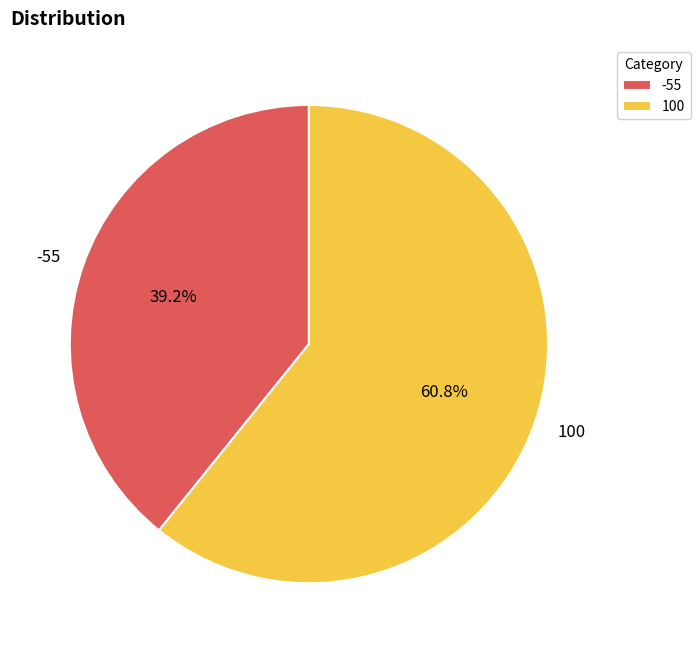

How many slices are in this pie chart?

2